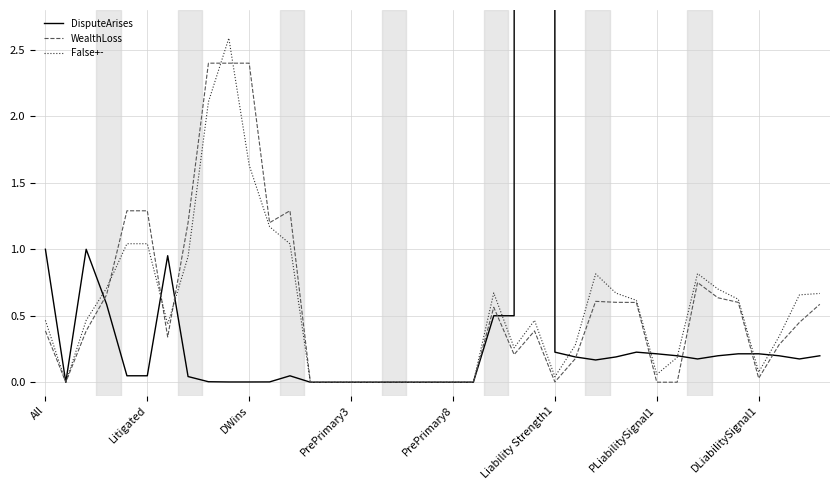

The value of WealthLoss at PrePrimary8 is -1.1. True or false?

False